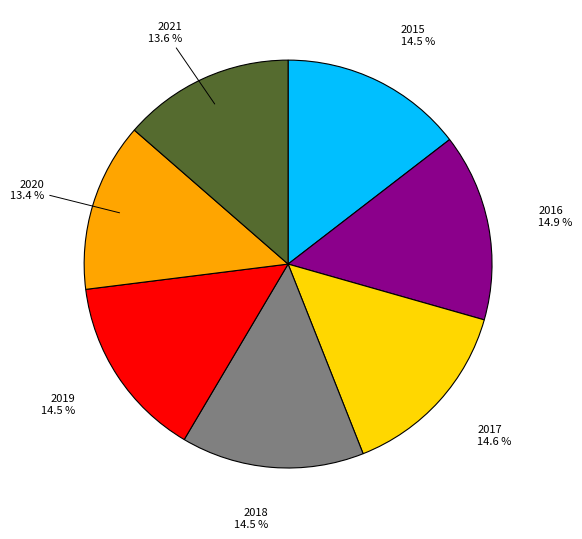

How many segments does this pie chart have?

7